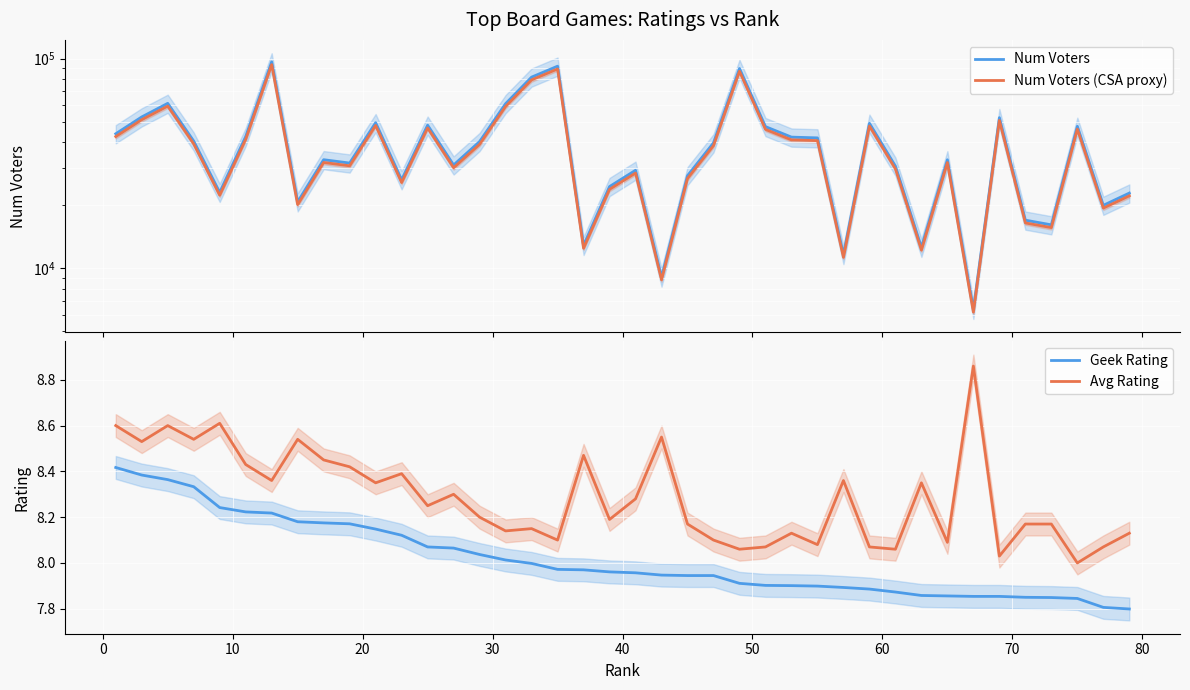

What is the average value of the Num Voters series?

39014.8